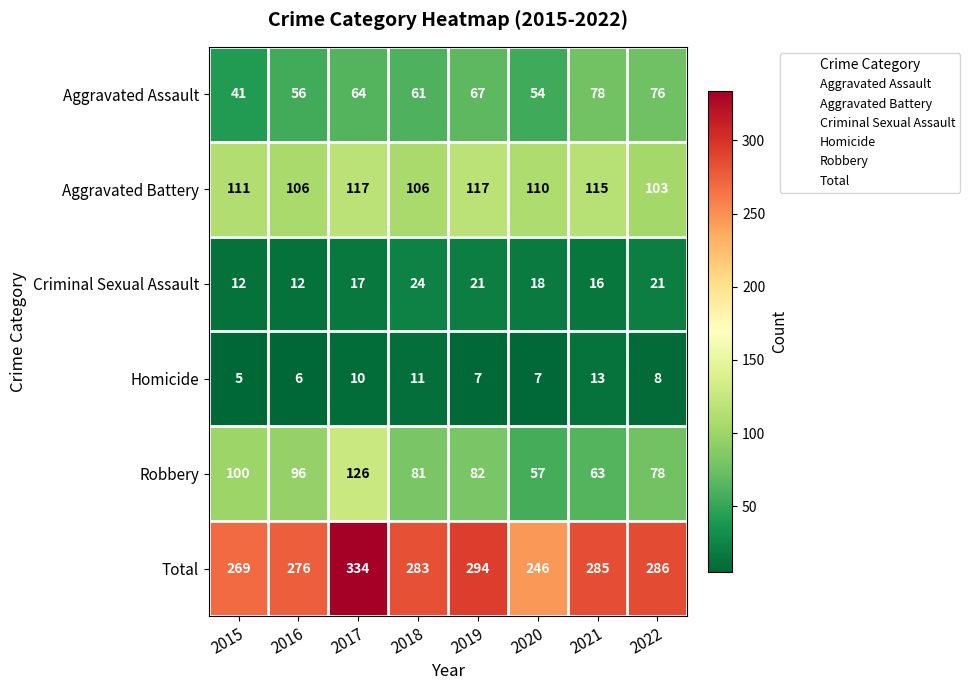

Count the number of data series in this chart.

6